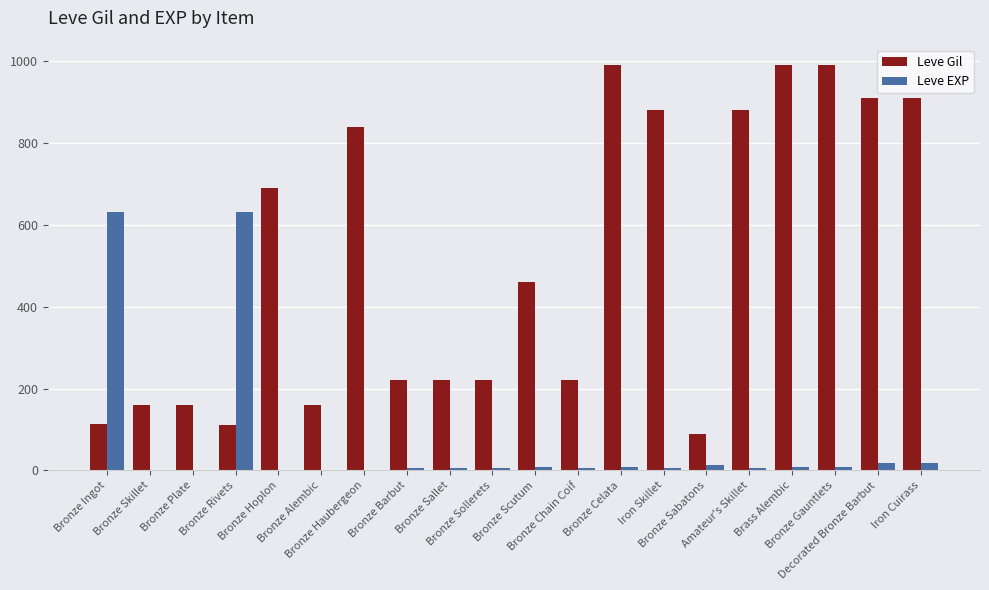

What is the sum of all Leve EXP values?

1381